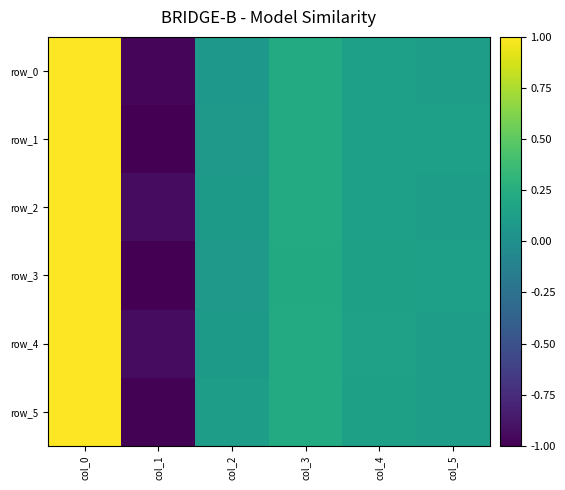

Rank the series at col_4 from highest to lowest value.

row_4, row_5, row_3, row_0, row_2, row_1